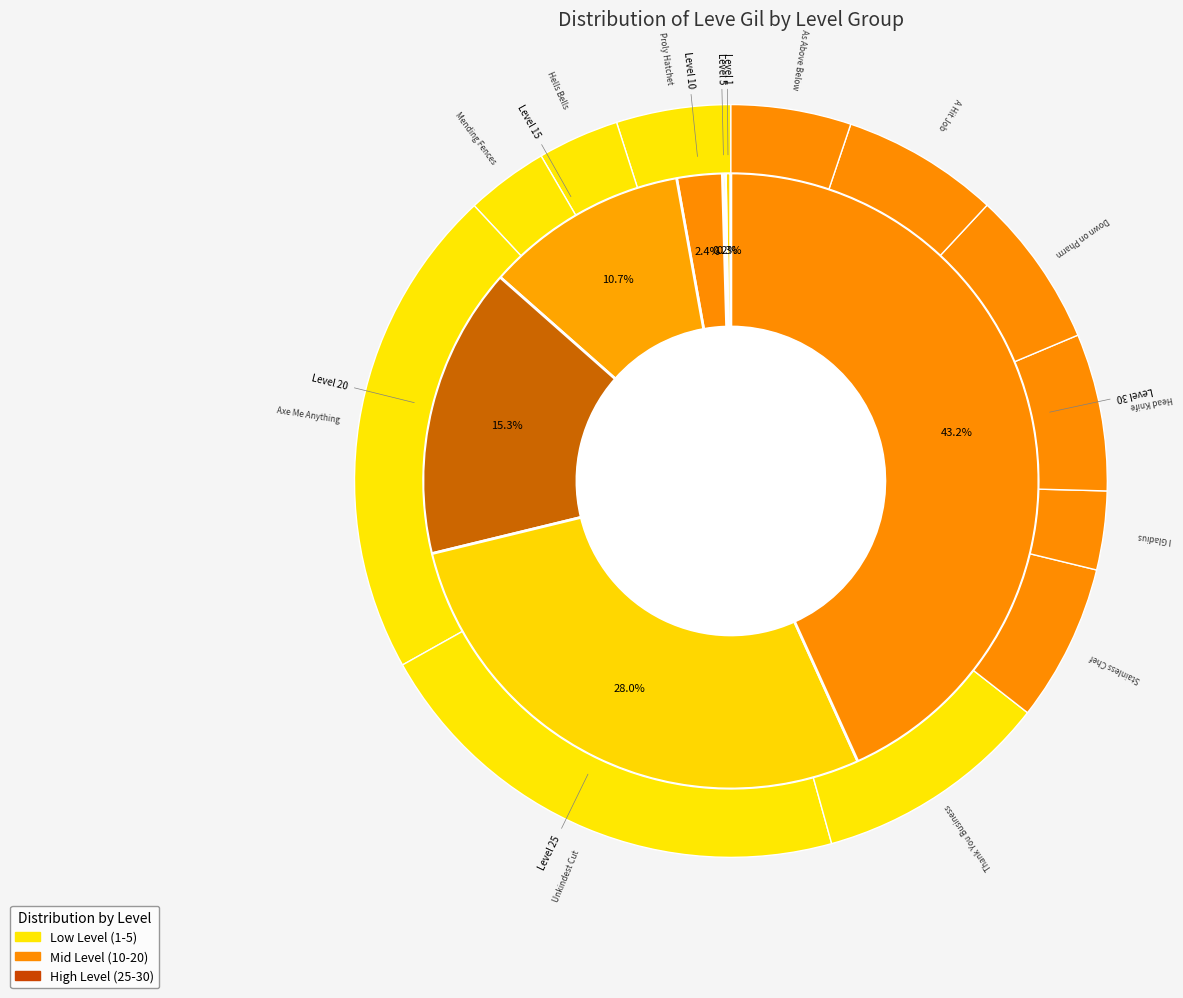

Which slice is the smallest?

Level 1